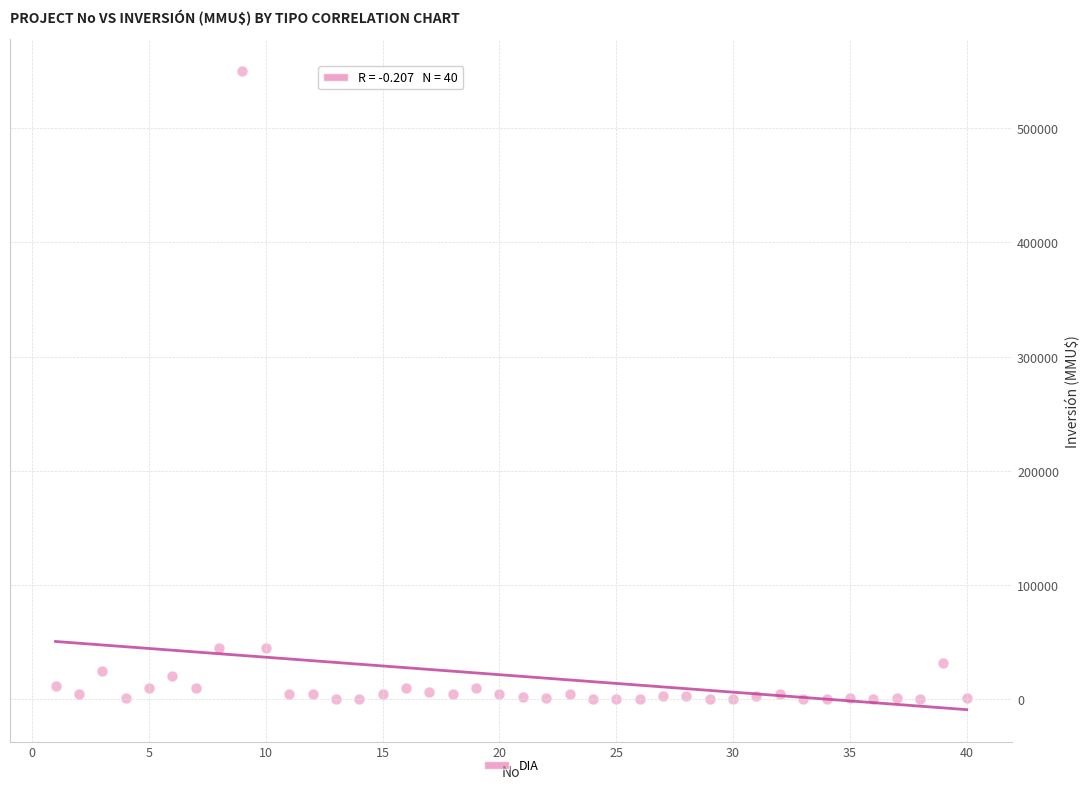

What is the range of Y values (max minus min)?

550000